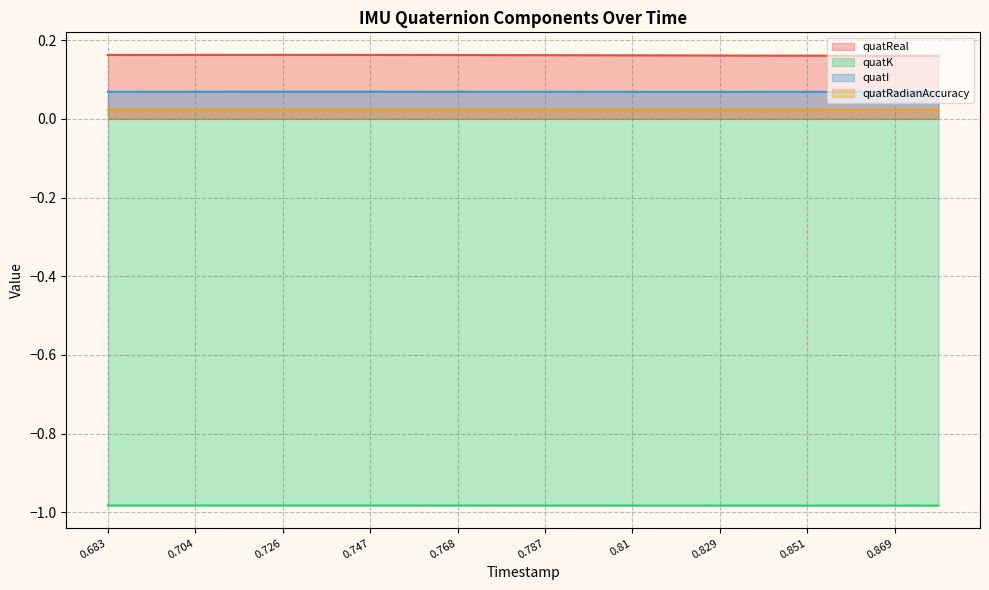

True or false: quatRadianAccuracy and quatI cross at least once.

False